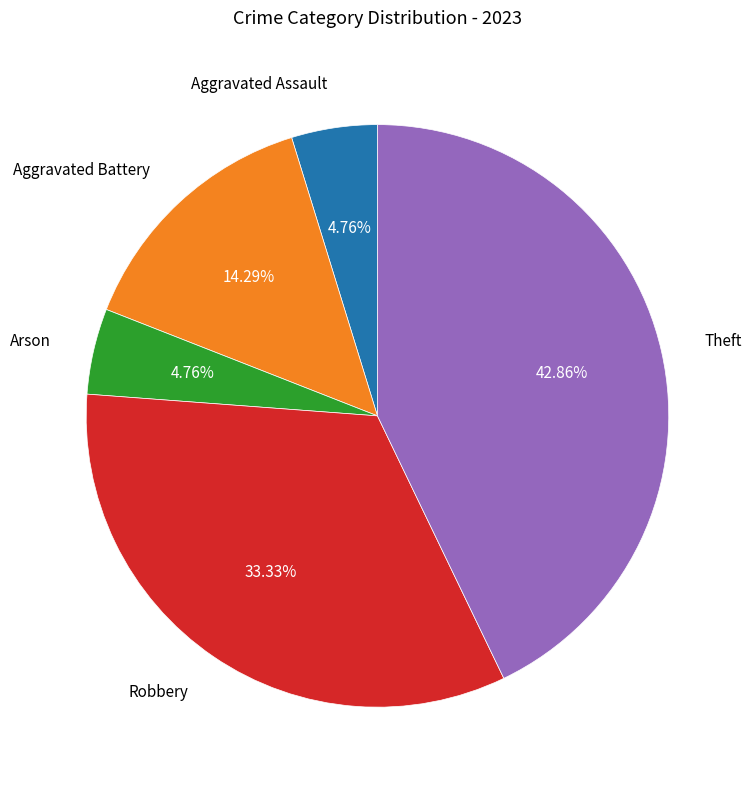

How many segments does this pie chart have?

5